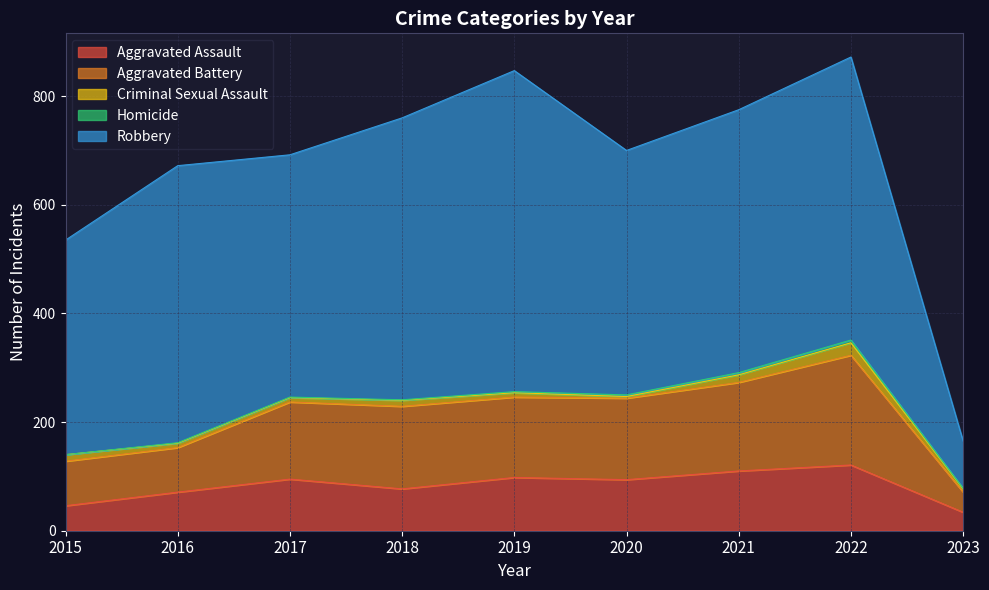

Which has a higher value, 2015 or 2017?

2017